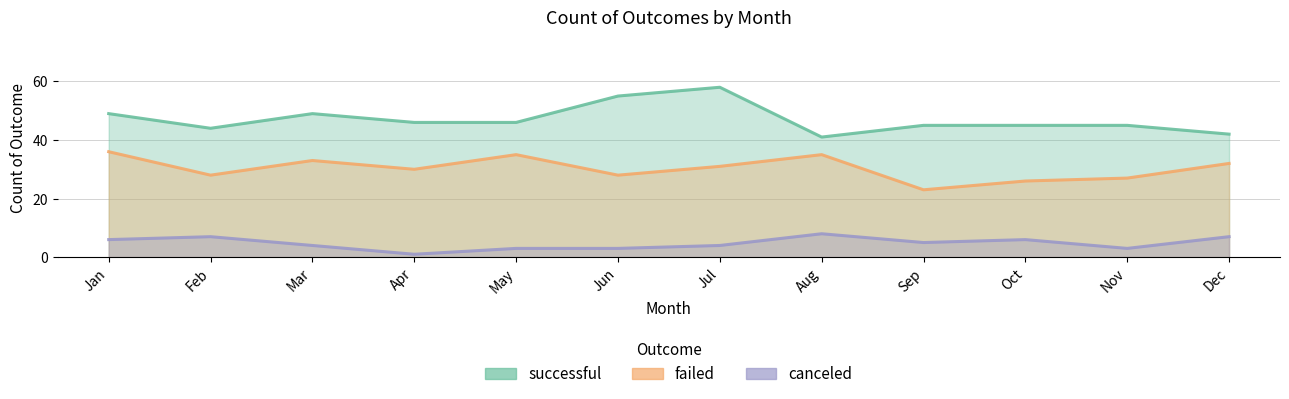

At which category is the sum across all series the highest?

Jul